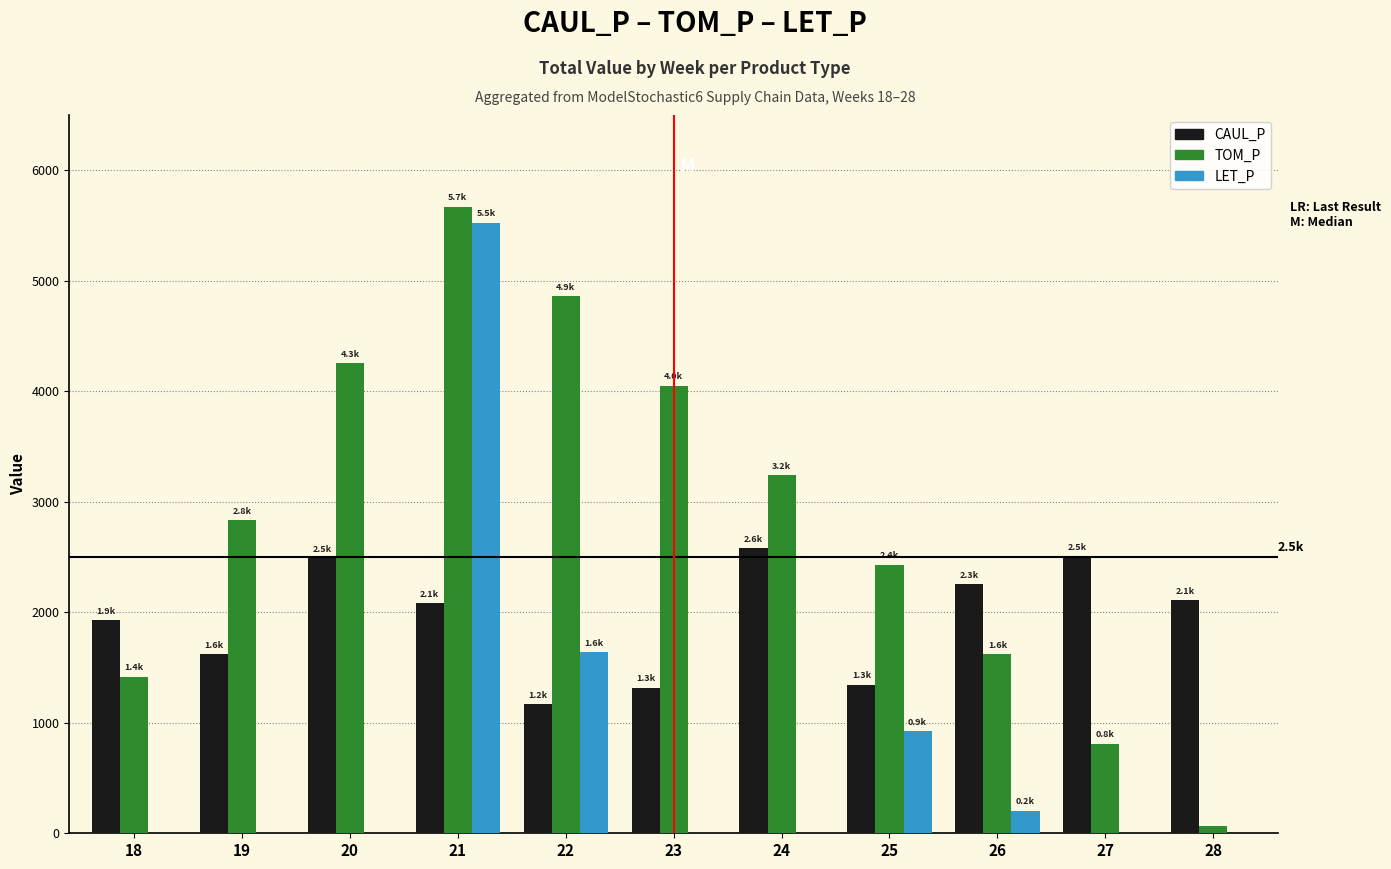

Which series changed the most between 21 and 28?

TOM_P